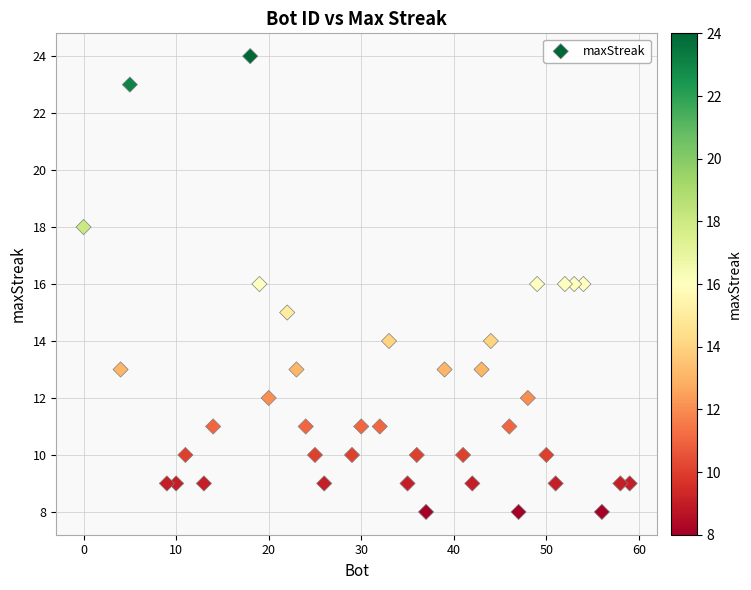

What is the range of Y values (max minus min)?

16